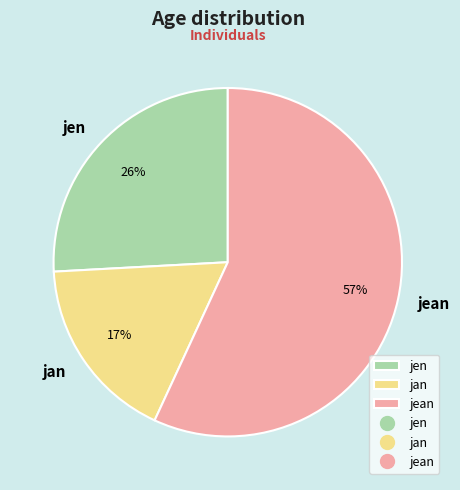

What is the ratio of the value at jen to the value at jean?

0.5